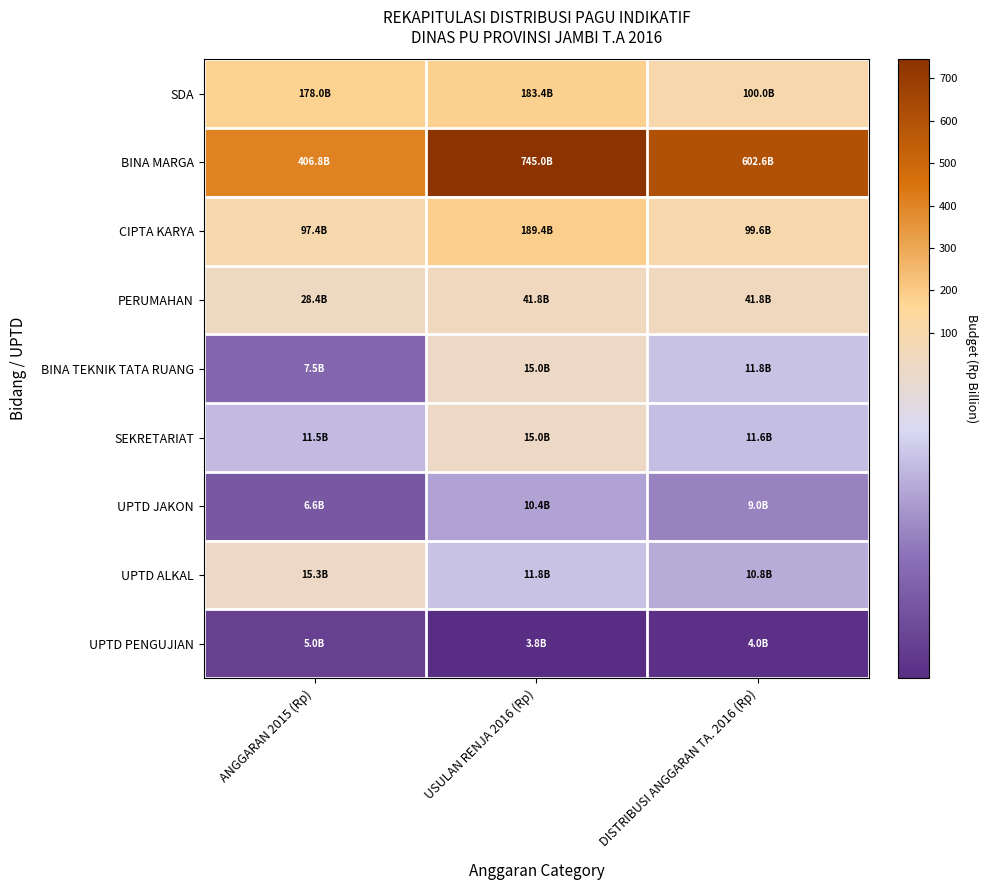

Reading left to right, transcribe all the data shown in this chart.

SDA: ANGGARAN 2015 (Rp)=178.0	USULAN RENJA 2016 (Rp)=183.4	DISTRIBUSI ANGGARAN TA. 2016 (Rp)=100.0
BINA MARGA: ANGGARAN 2015 (Rp)=406.8	USULAN RENJA 2016 (Rp)=745.0	DISTRIBUSI ANGGARAN TA. 2016 (Rp)=602.6
CIPTA KARYA: ANGGARAN 2015 (Rp)=97.4	USULAN RENJA 2016 (Rp)=189.4	DISTRIBUSI ANGGARAN TA. 2016 (Rp)=99.6
PERUMAHAN: ANGGARAN 2015 (Rp)=28.4	USULAN RENJA 2016 (Rp)=41.8	DISTRIBUSI ANGGARAN TA. 2016 (Rp)=41.8
BINA TEKNIK TATA RUANG: ANGGARAN 2015 (Rp)=7.5	USULAN RENJA 2016 (Rp)=15.0	DISTRIBUSI ANGGARAN TA. 2016 (Rp)=11.8
SEKRETARIAT: ANGGARAN 2015 (Rp)=11.5	USULAN RENJA 2016 (Rp)=15.0	DISTRIBUSI ANGGARAN TA. 2016 (Rp)=11.6
UPTD JAKON: ANGGARAN 2015 (Rp)=6.6	USULAN RENJA 2016 (Rp)=10.4	DISTRIBUSI ANGGARAN TA. 2016 (Rp)=9.0
UPTD ALKAL: ANGGARAN 2015 (Rp)=15.3	USULAN RENJA 2016 (Rp)=11.8	DISTRIBUSI ANGGARAN TA. 2016 (Rp)=10.8
UPTD PENGUJIAN: ANGGARAN 2015 (Rp)=5.0	USULAN RENJA 2016 (Rp)=3.8	DISTRIBUSI ANGGARAN TA. 2016 (Rp)=4.0